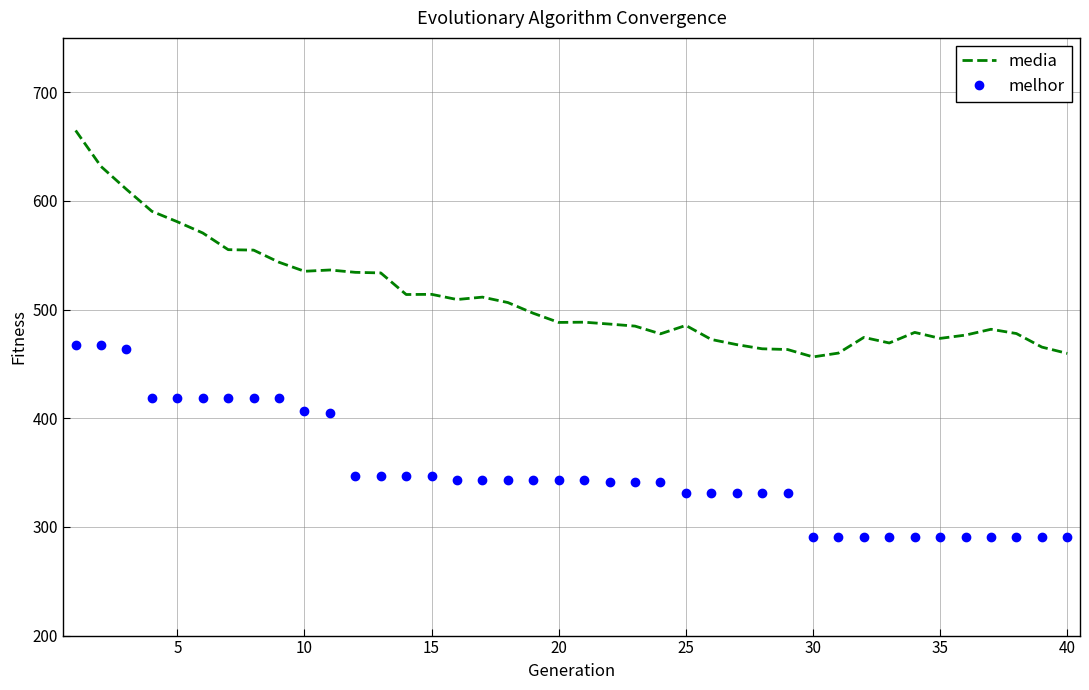

Which series has the largest total across all categories?

media